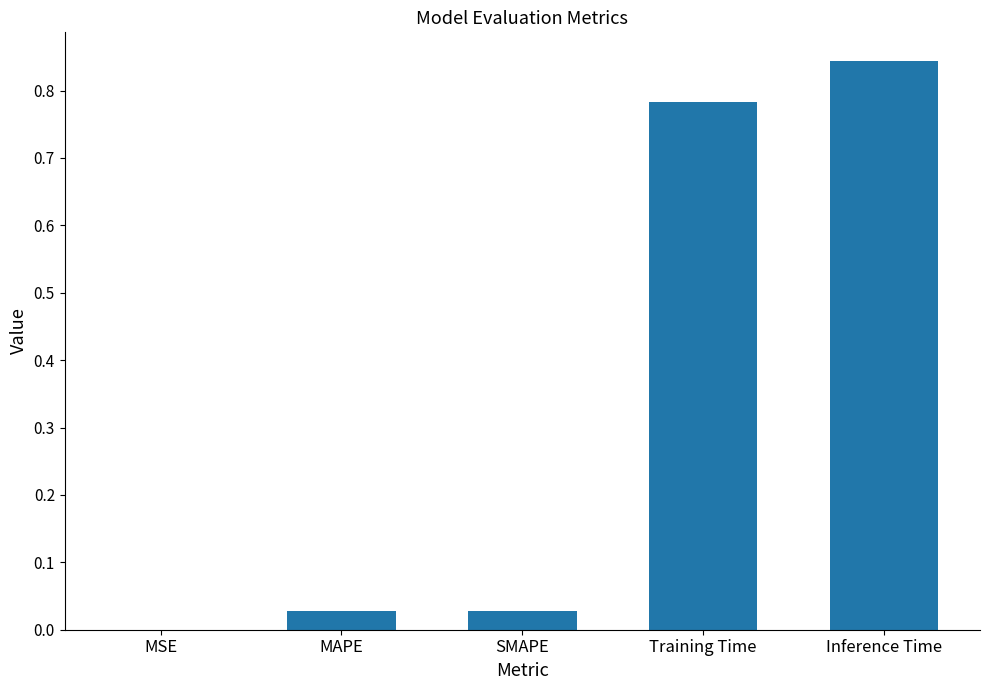

How many distinct data groups are displayed?

1